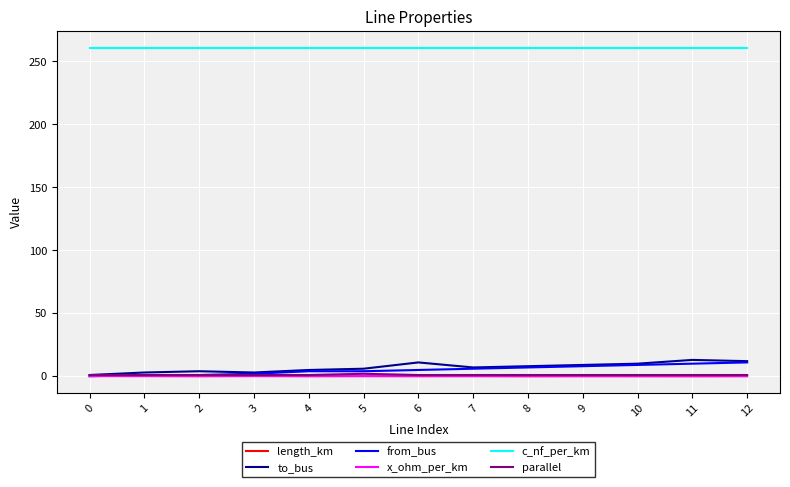

True or false: c_nf_per_km and parallel intersect in this chart.

False